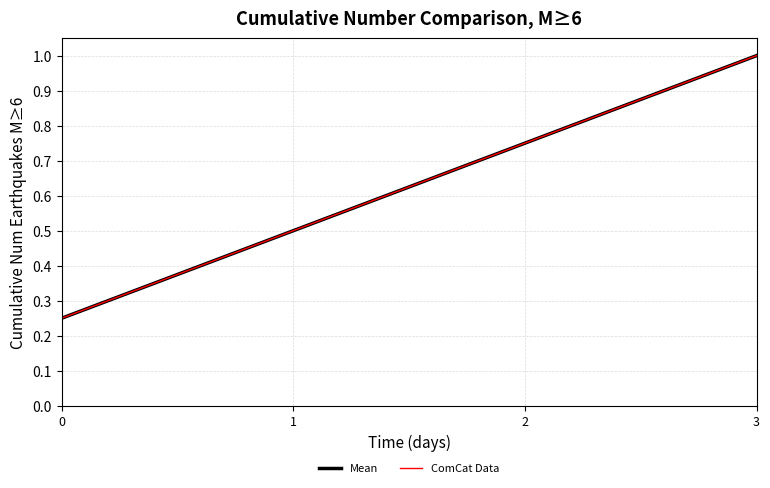

Is it true that ComCat Data equals 0.3 at 2?

False